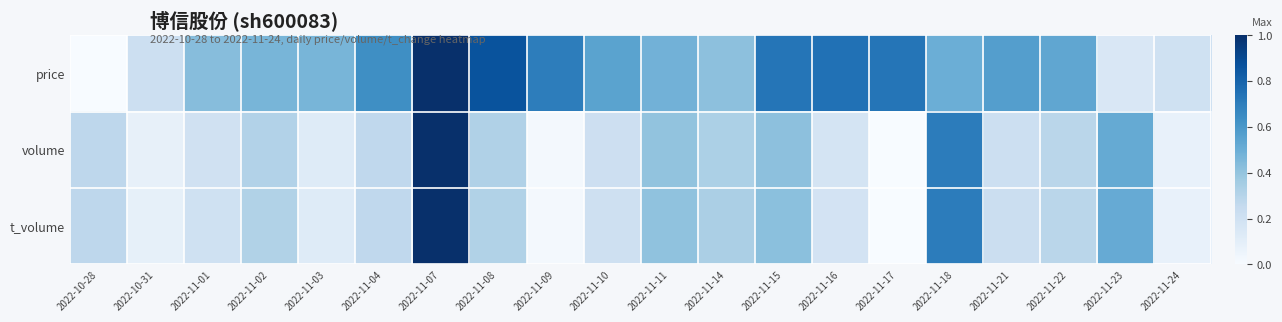

Which series changed the most between 2022-10-31 and 2022-11-17?

price